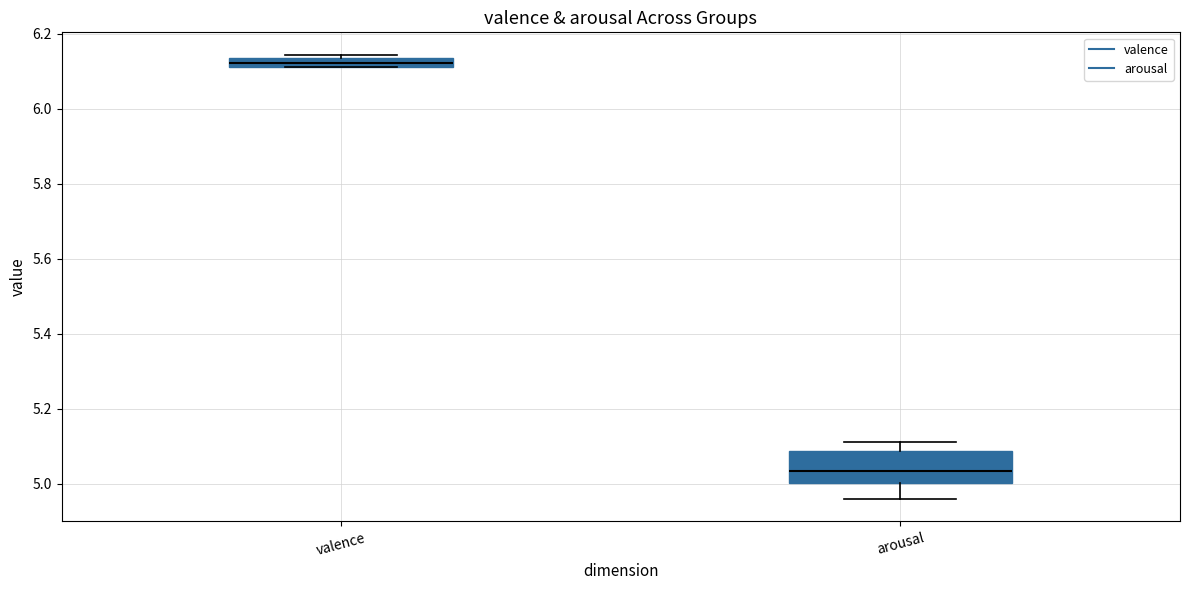

Where is the upper edge of the box for arousal on the y-axis? The values are not printed on the chart, so give them approximately, as read against the axis.

5.08